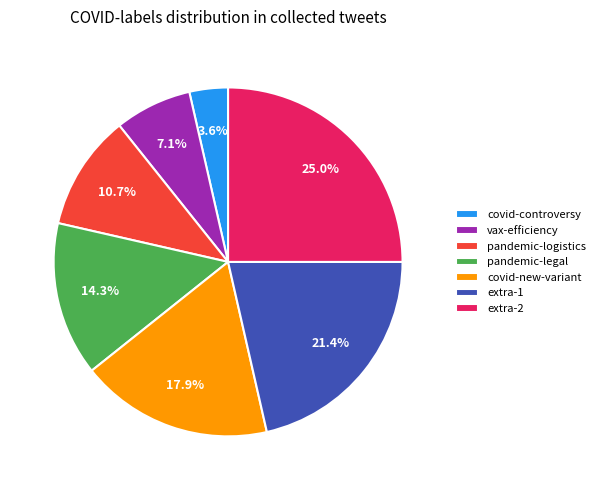

Which has a higher value, extra-1 or covid-controversy?

extra-1